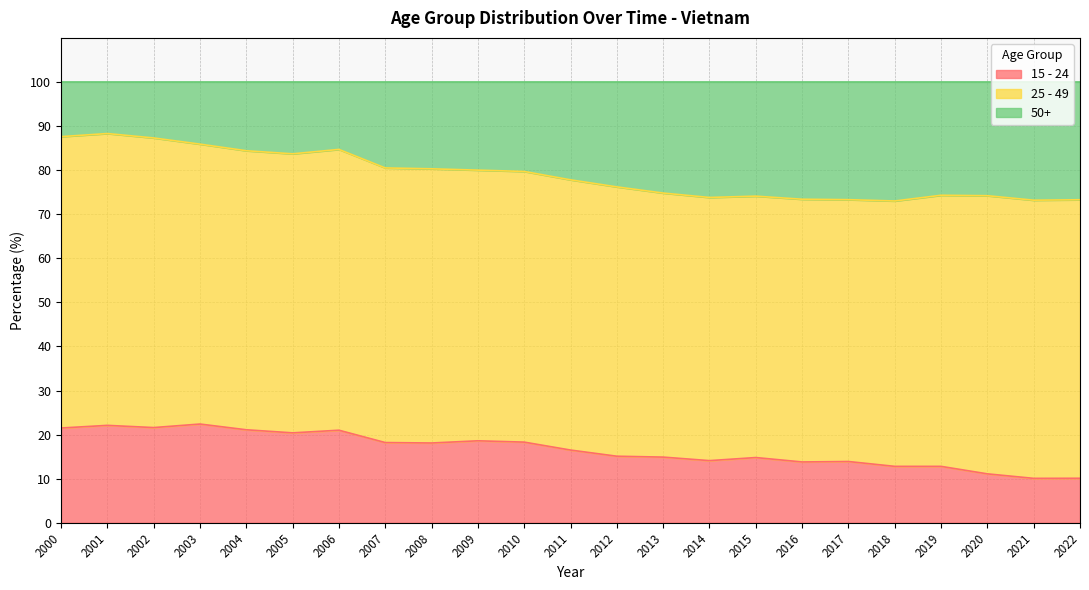

What is the difference between the 15 - 24 values at 2007 and 2019?

5.4